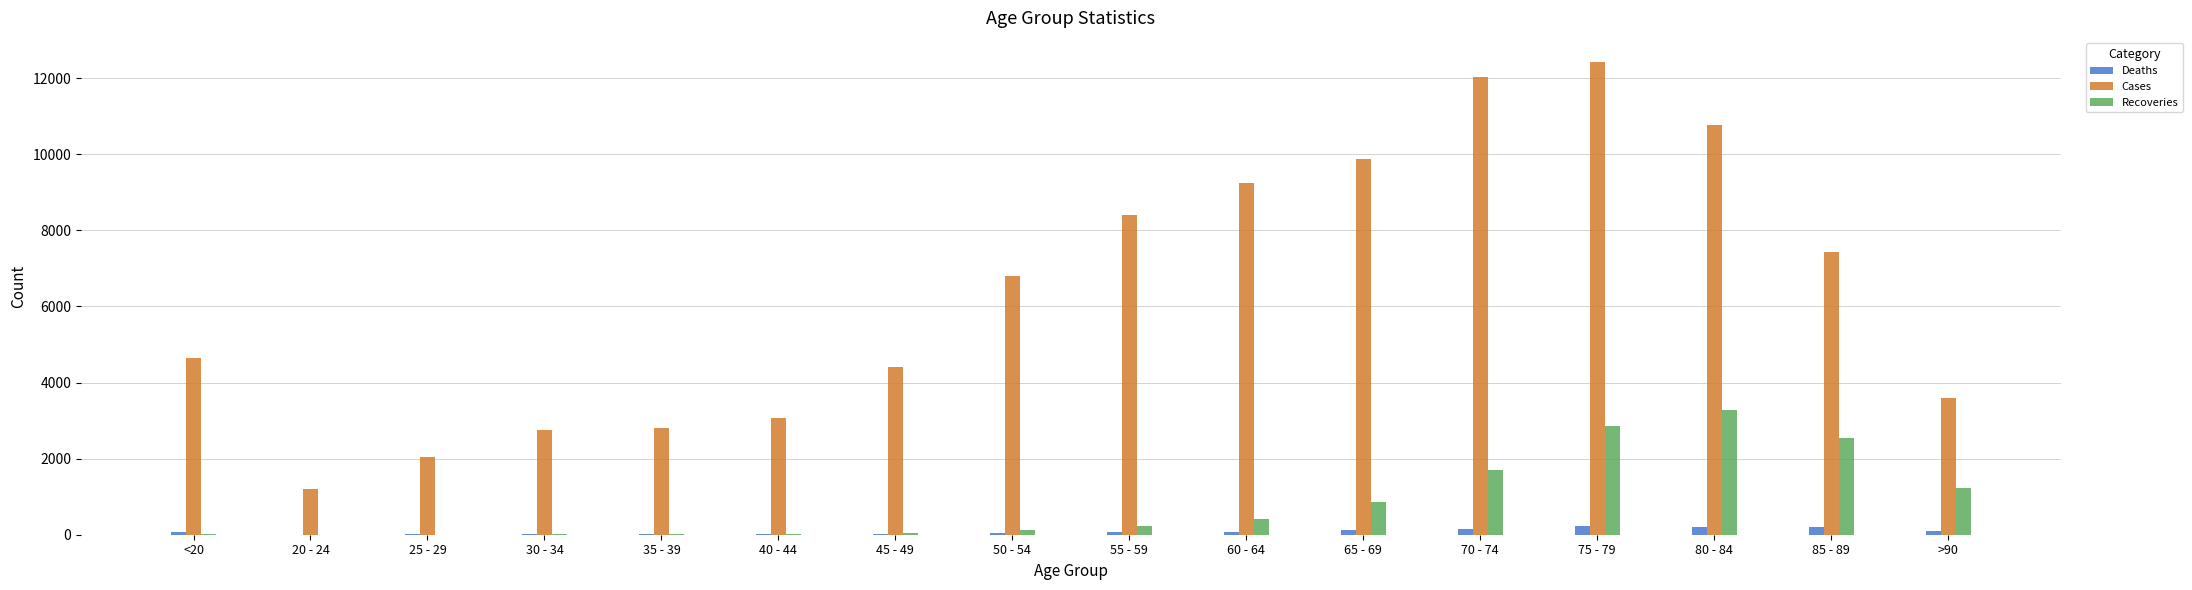

How many groups of bars are there?

16